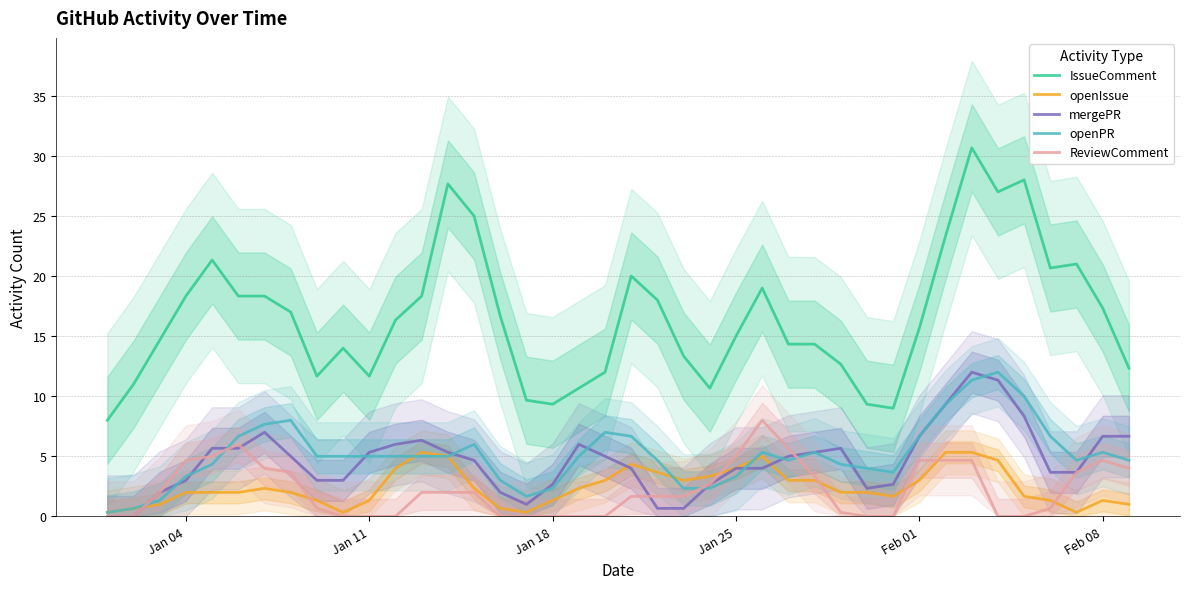

The value of IssueComment at Jan 11 is 6.7. True or false?

False